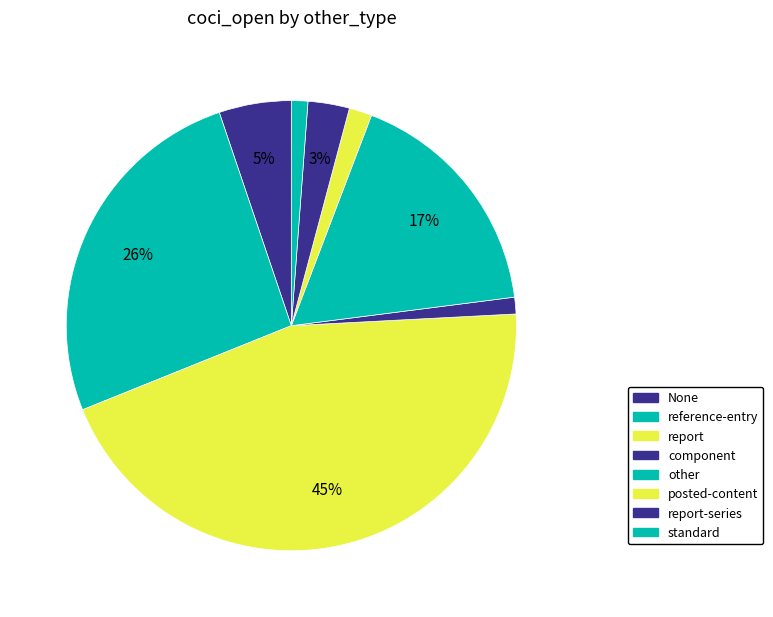

What is the ratio of the value at standard to the value at component?

1.0